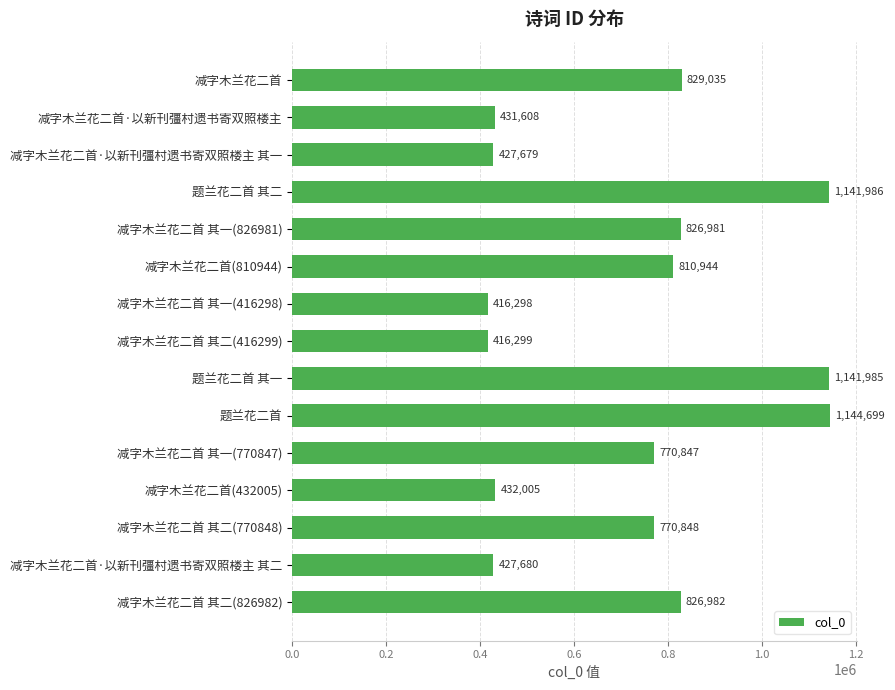

The chart shows a value of 714466 at 减字木兰花二首 其二(416299). True or false?

False